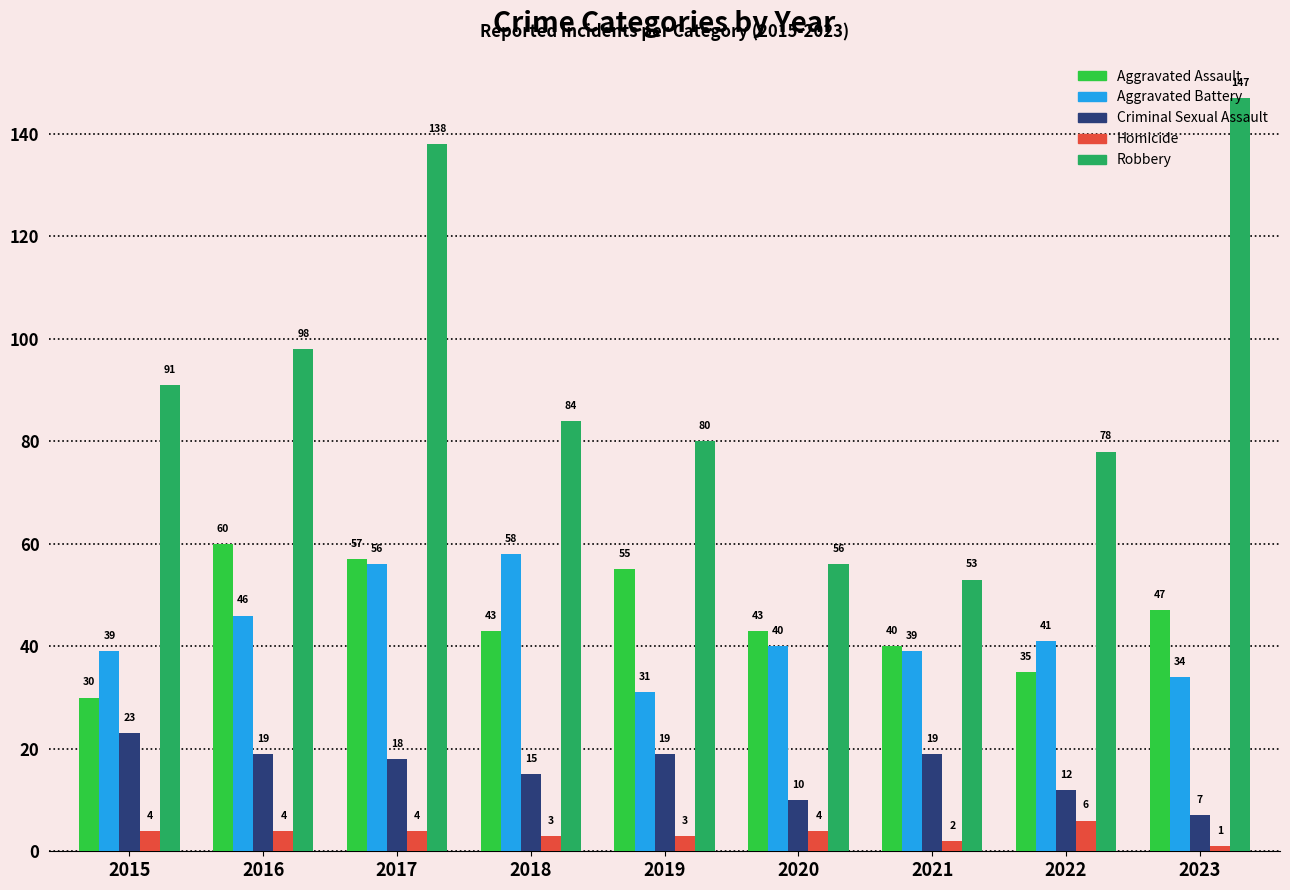

What is the difference between the second highest and second lowest values in the Aggravated Battery series?

22